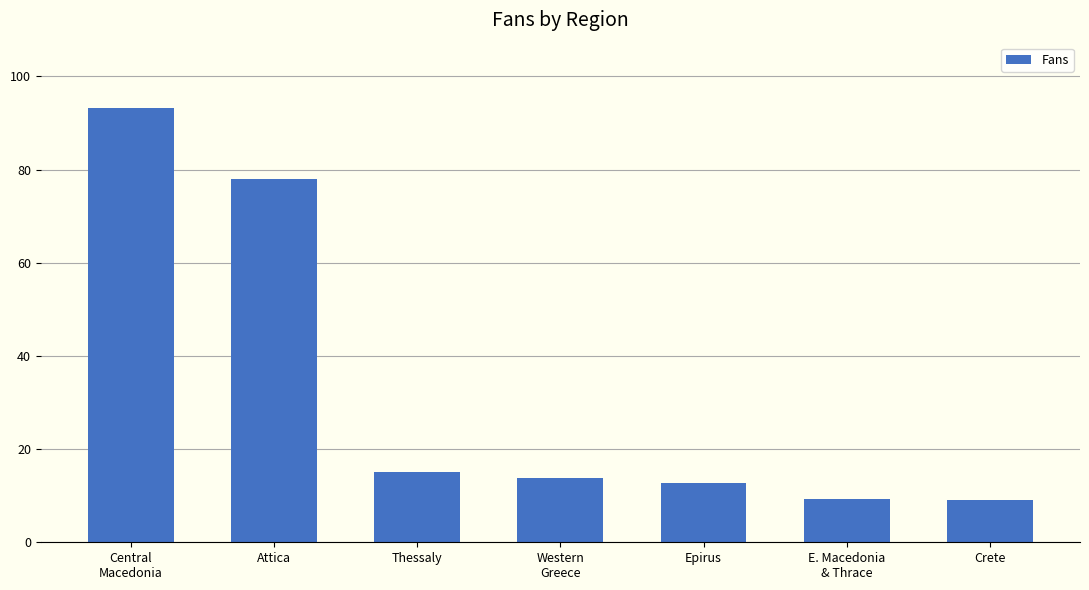

The chart shows a value of 15.1 at Thessaly. True or false?

True